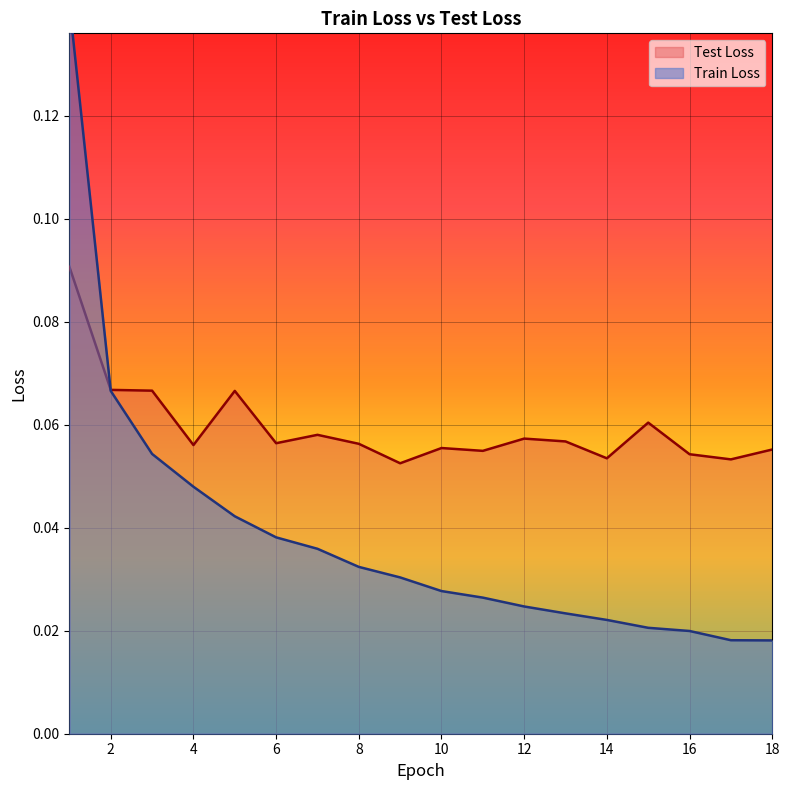

How many distinct data groups are displayed?

2